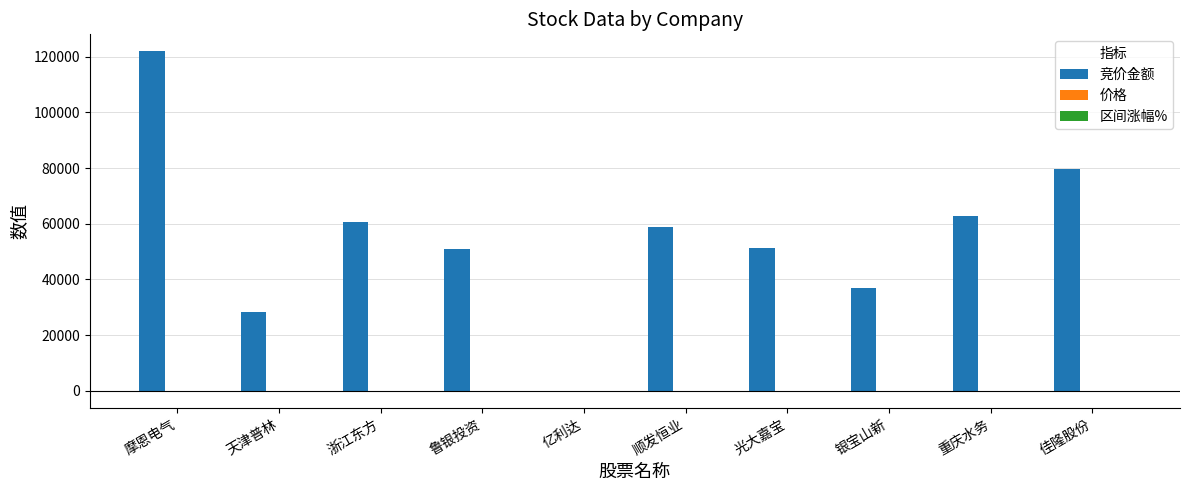

Which series has the largest total across all categories?

竞价金额